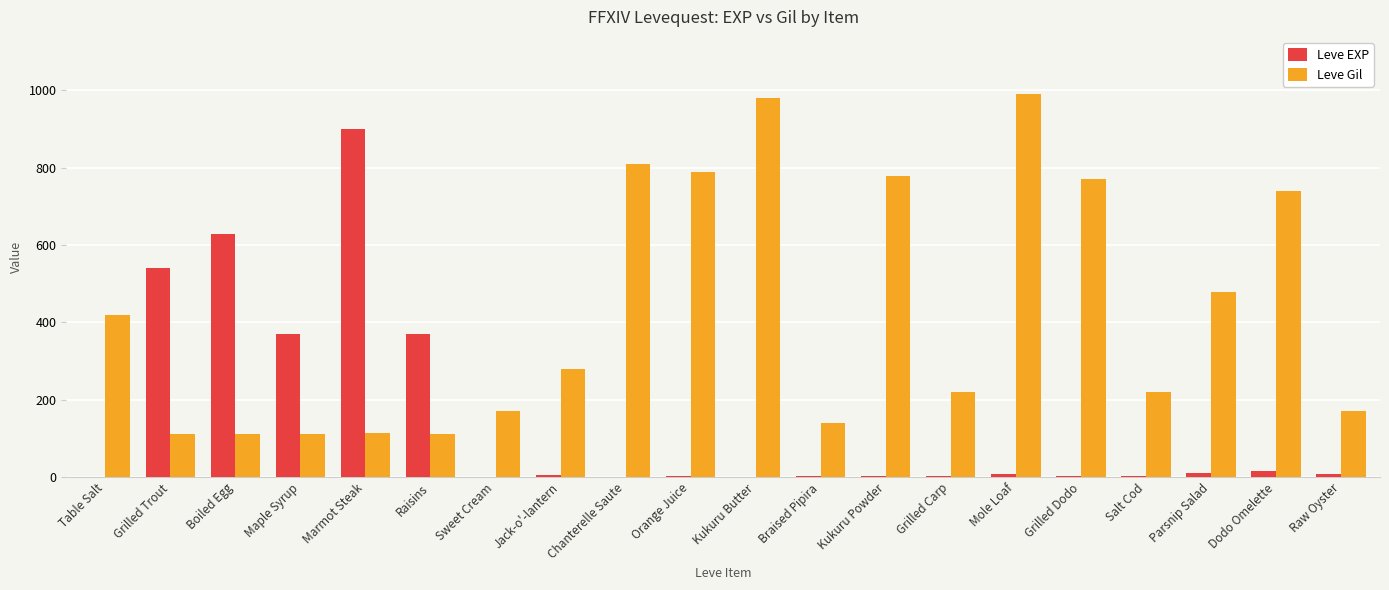

The value of Leve Gil at Braised Pipira is 215. True or false?

False